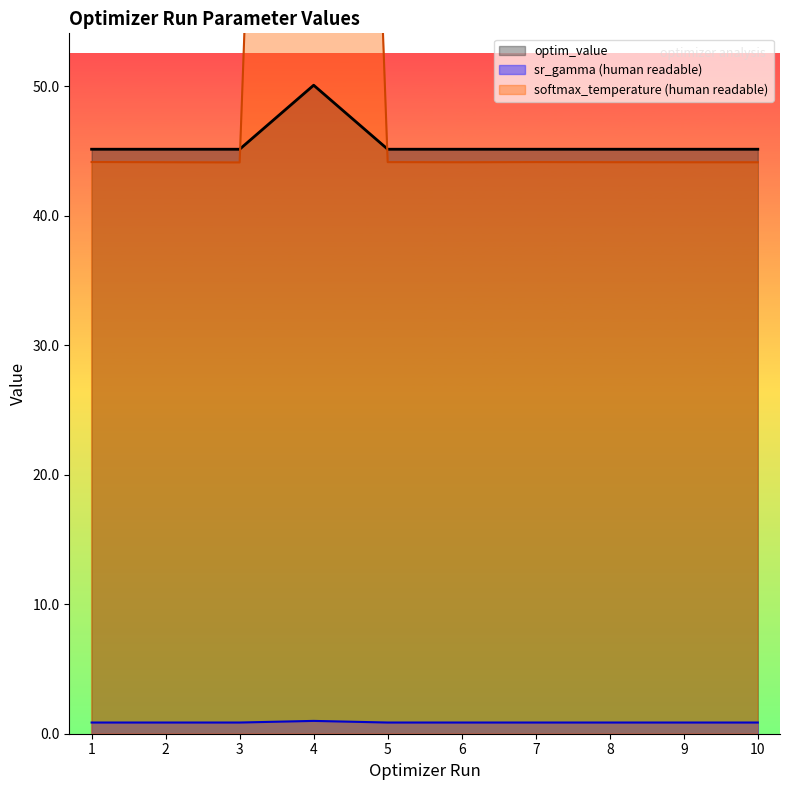

At which label does param_value_human_readable first exceed 44?

1